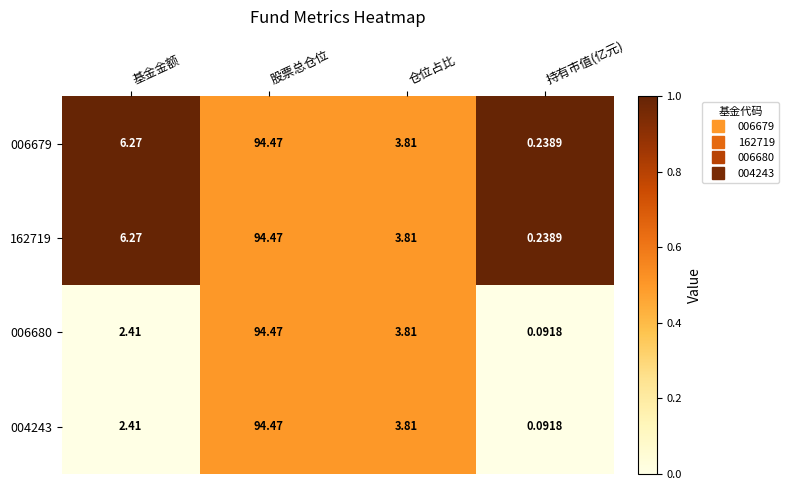

How many series are shown in this chart?

4